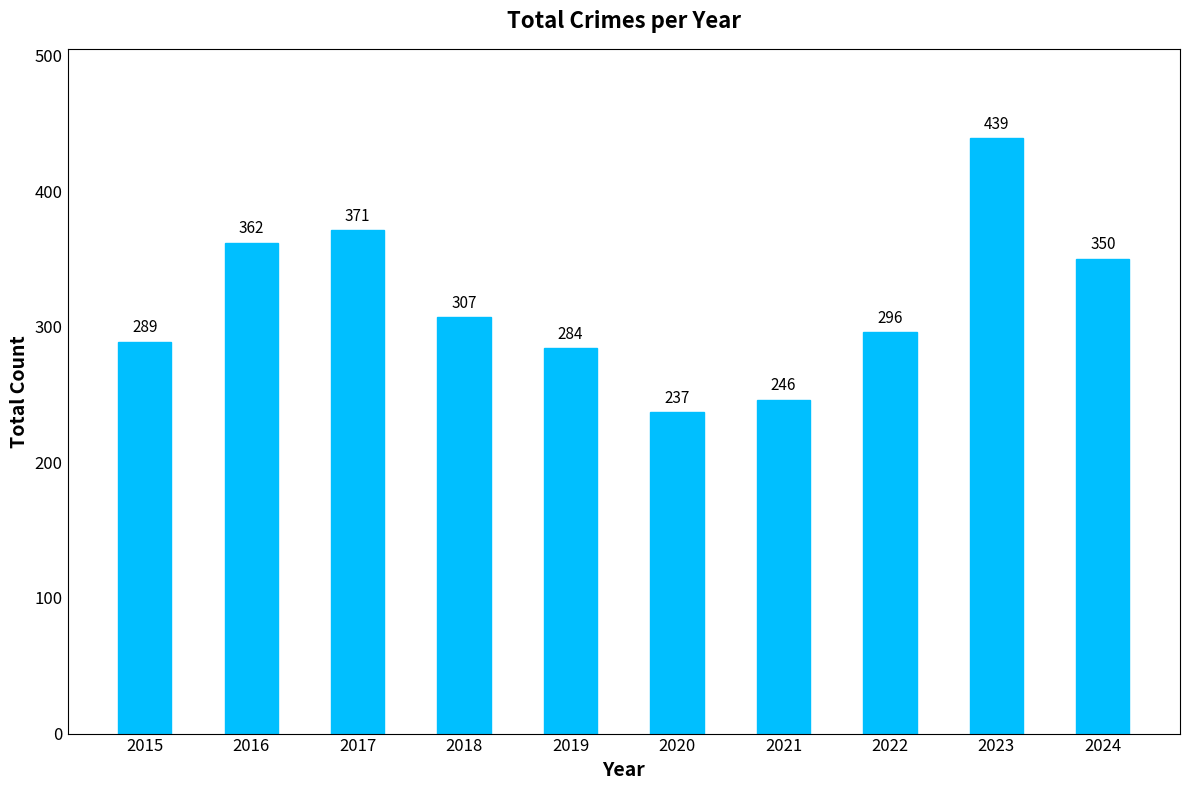

Which label corresponds to the largest value in the chart?

2023